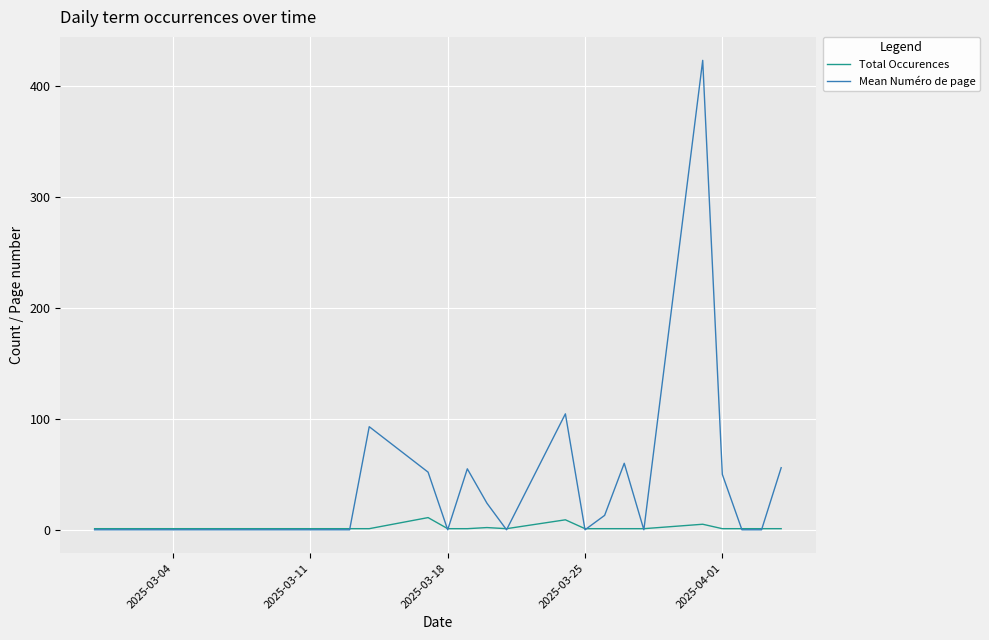

List the series in order of their overall mean, lowest first.

Total Occurences, Mean Numéro de page